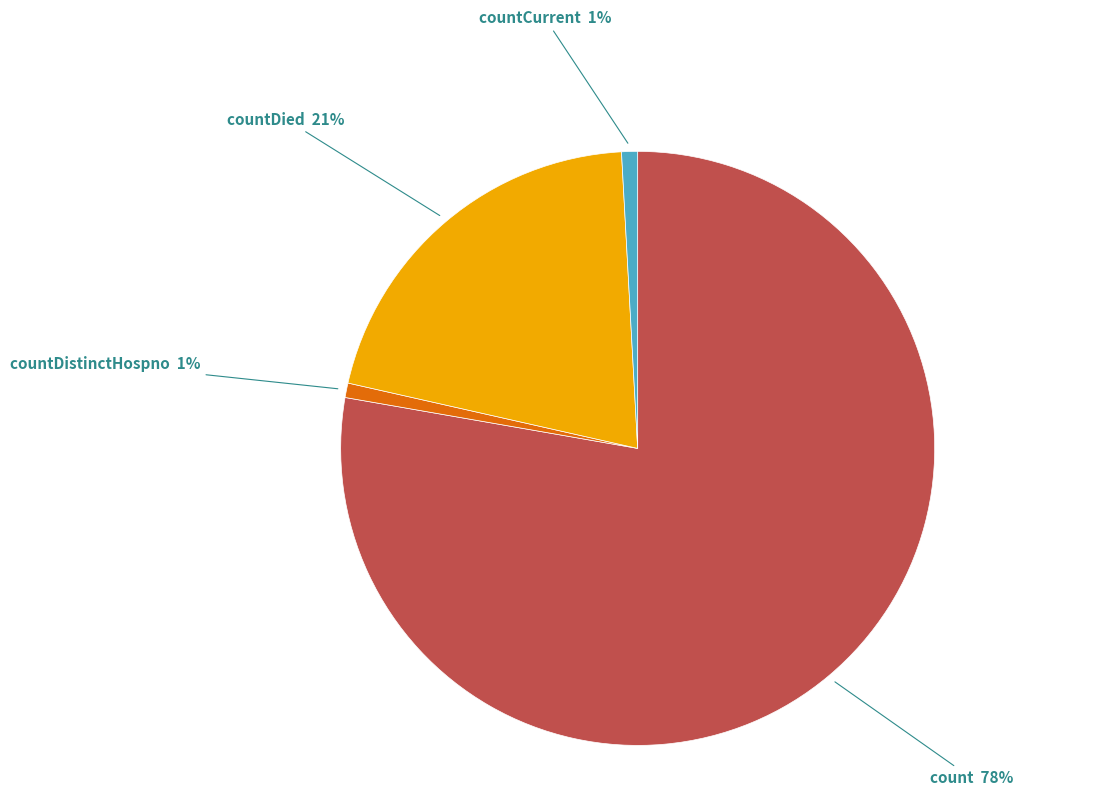

Is there a majority slice in this chart?

Yes